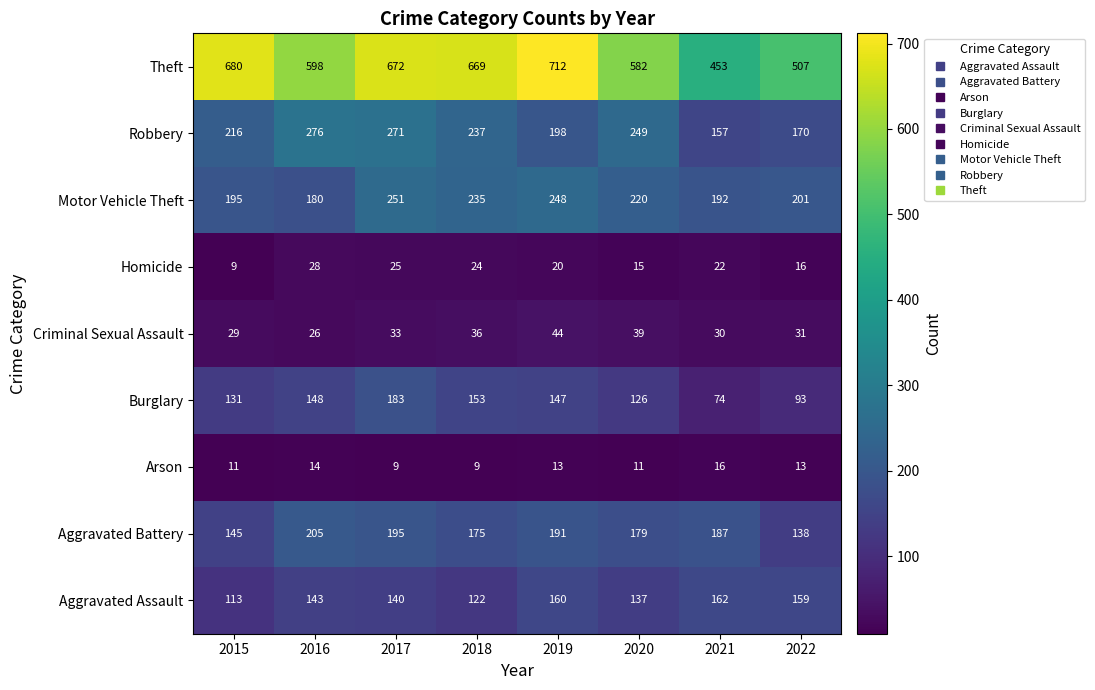

What is the minimum value for Motor Vehicle Theft?

180